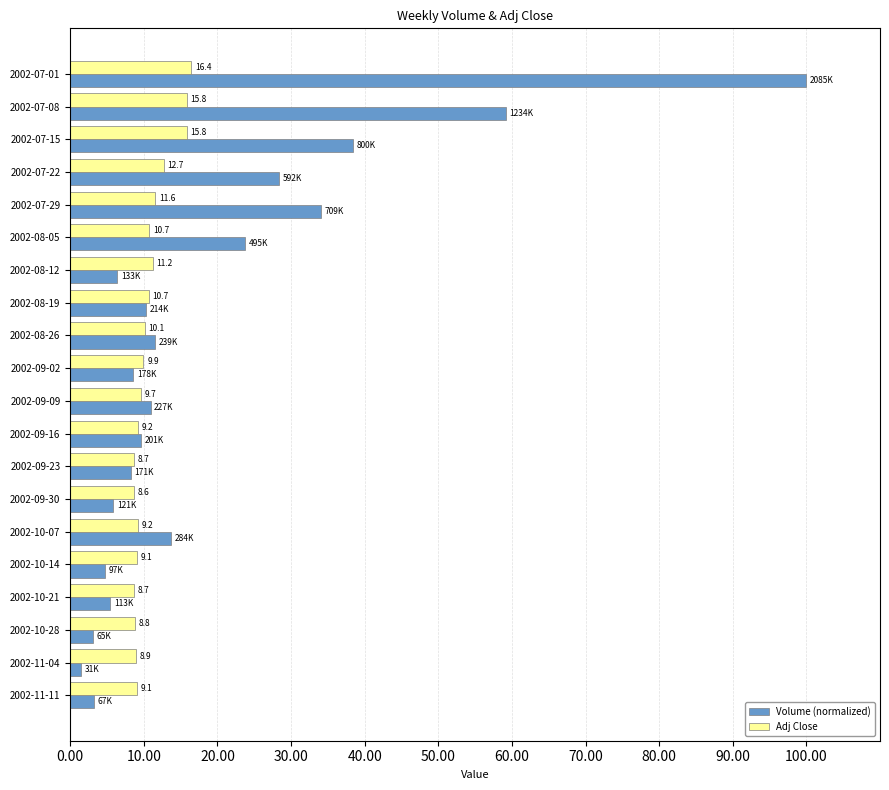

Which category has the lowest value in the Volume (normalized) series?

2002-11-04